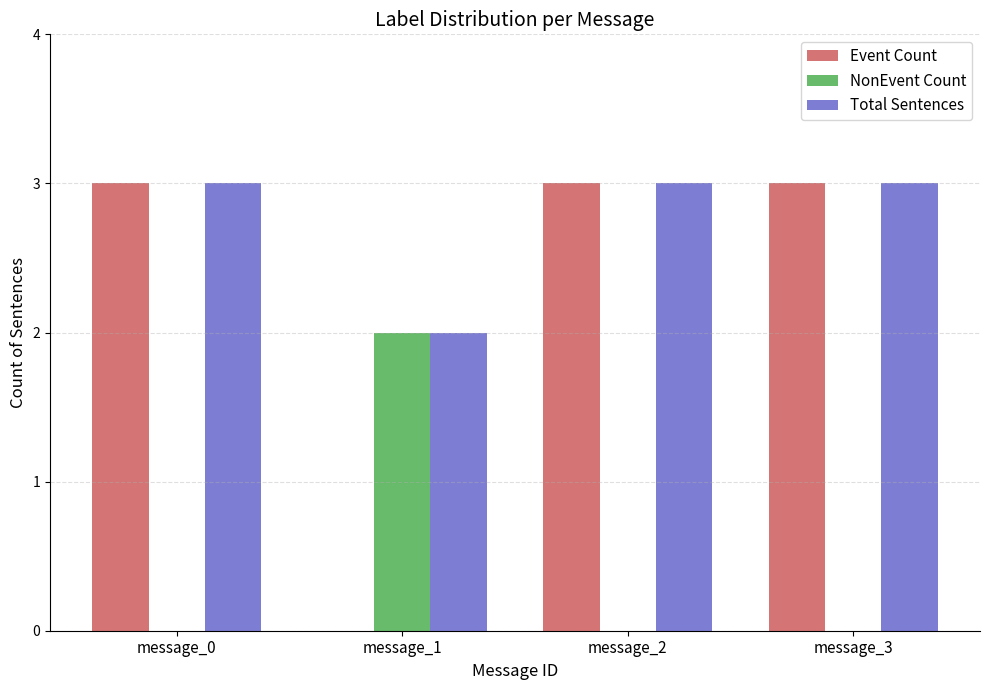

What is the sum of the NonEvent Count values at message_0 and message_1?

2